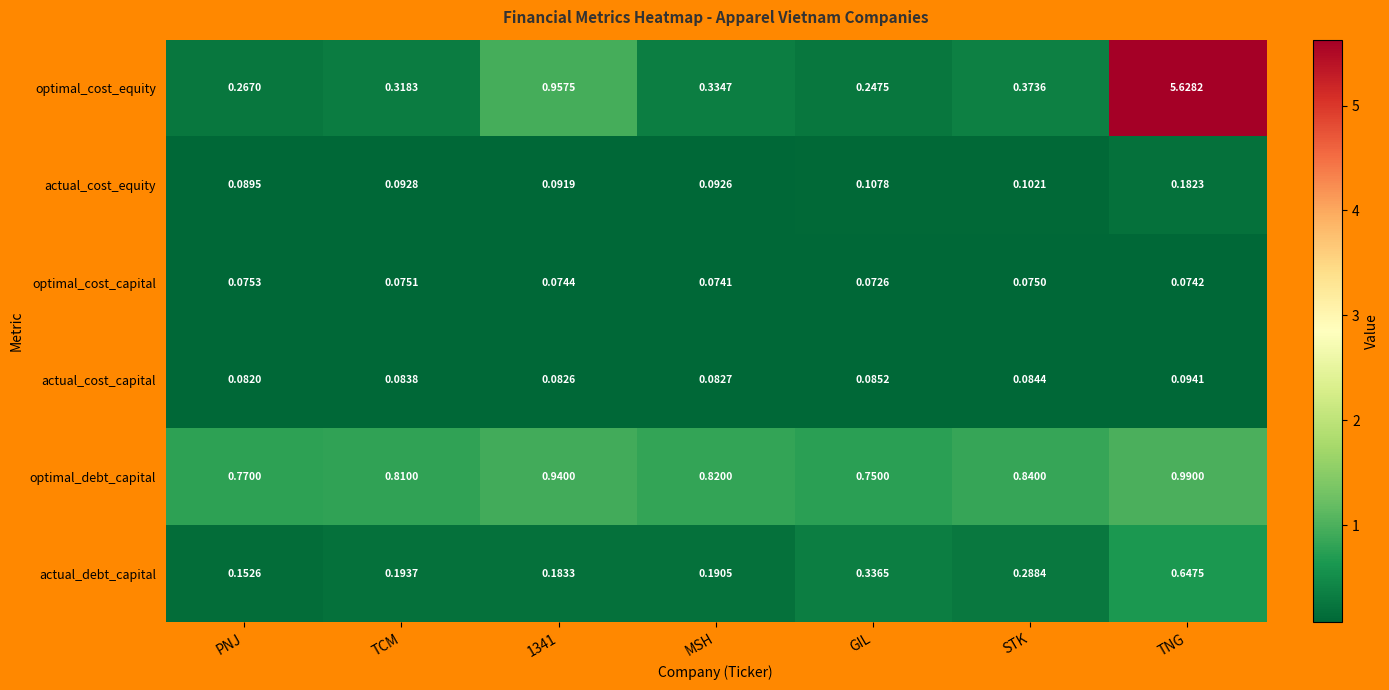

At which label does optimal_cost_capital reach its minimum?

GIL